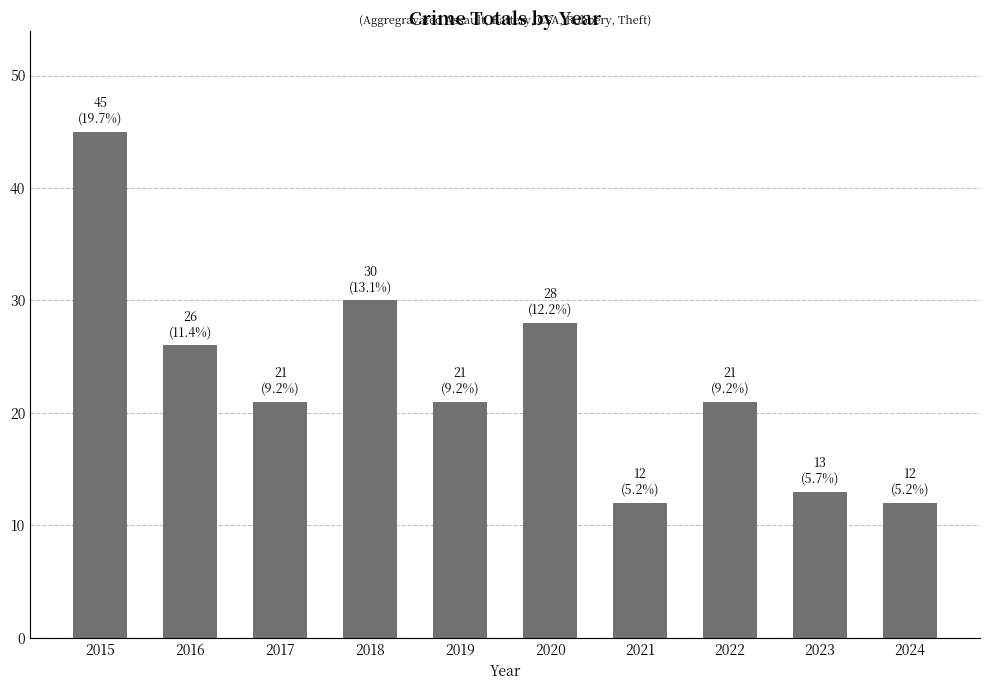

What is the difference between the values at 2022 and 2020?

7